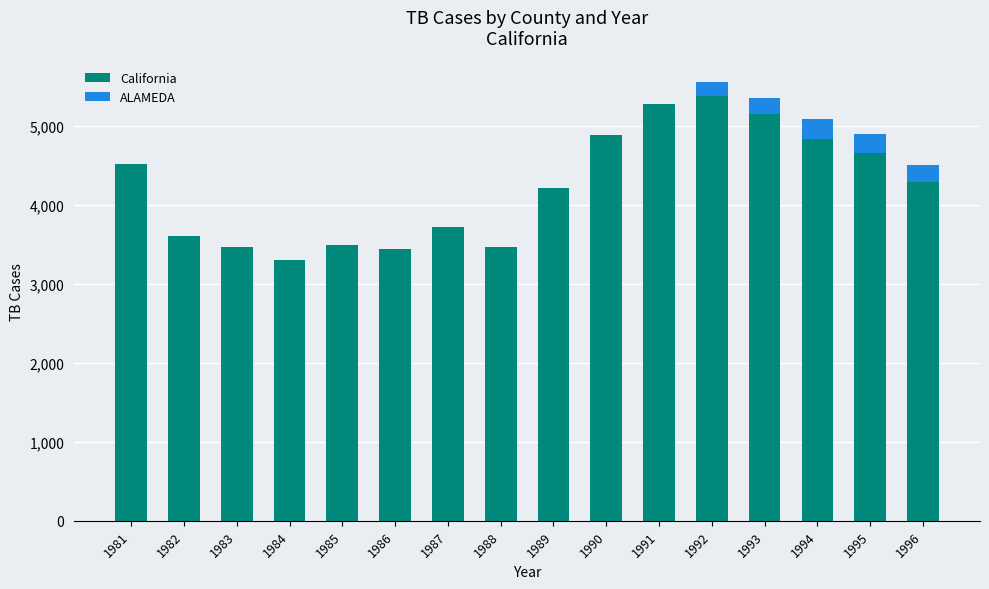

What is the average value of the California series?

4231